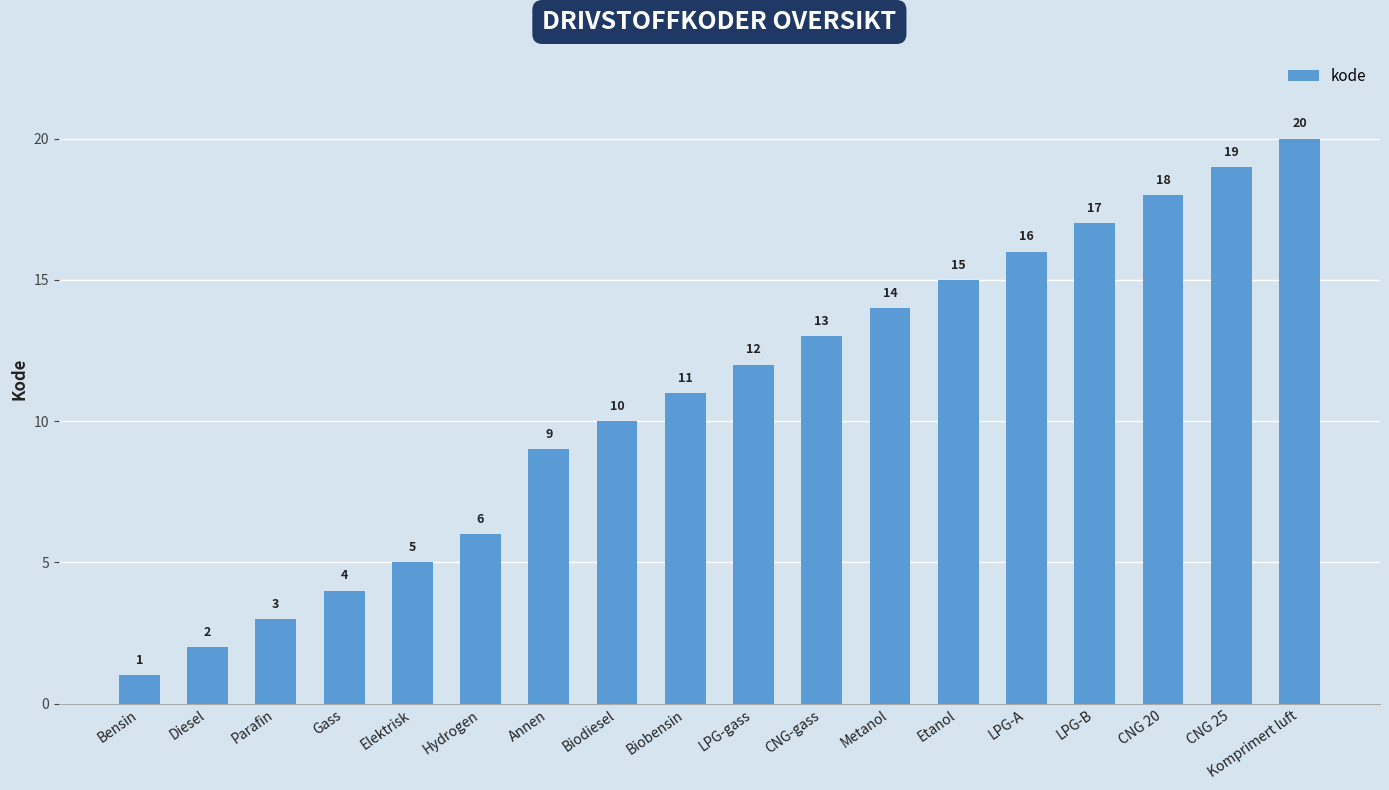

Reading right to left, list all the values displayed in this chart.

Komprimert luft=20	CNG 25=19	CNG 20=18	LPG-B=17	LPG-A=16	Etanol=15	Metanol=14	CNG-gass=13	LPG-gass=12	Biobensin=11	Biodiesel=10	Annen=9	Hydrogen=6	Elektrisk=5	Gass=4	Parafin=3	Diesel=2	Bensin=1